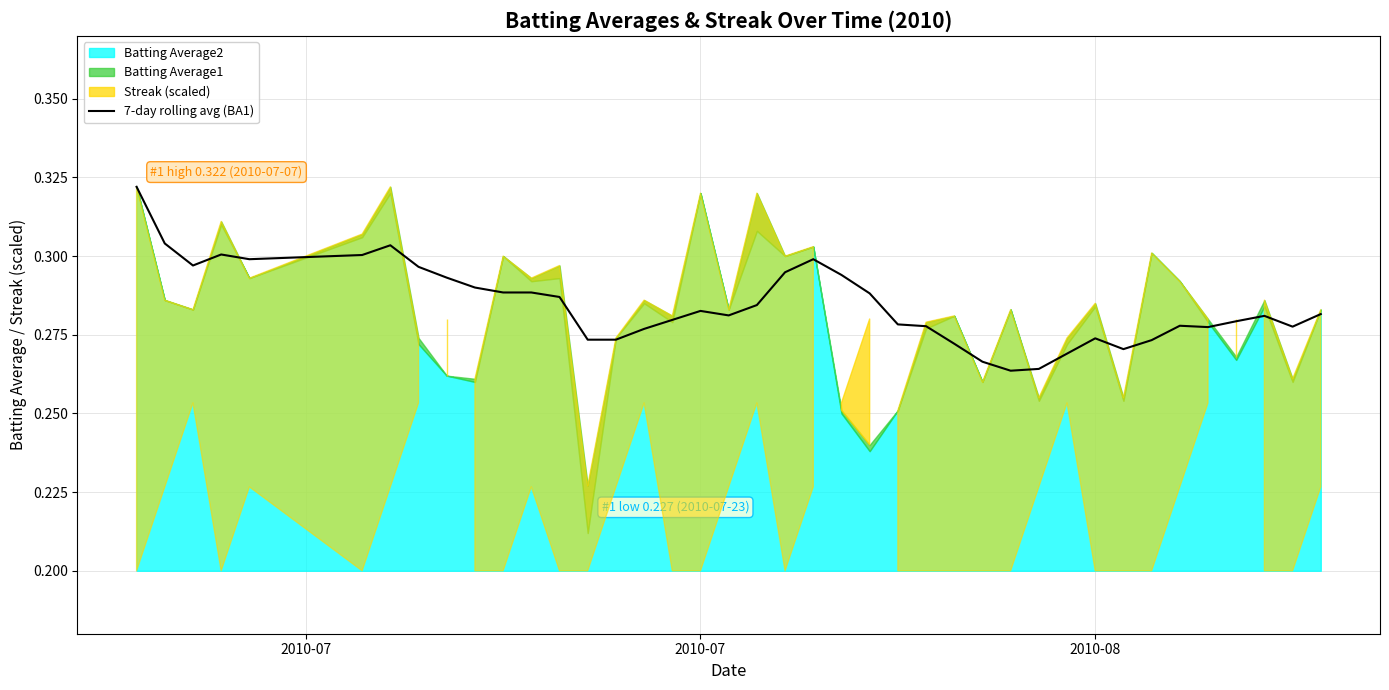

How many lines are shown in the chart?

1